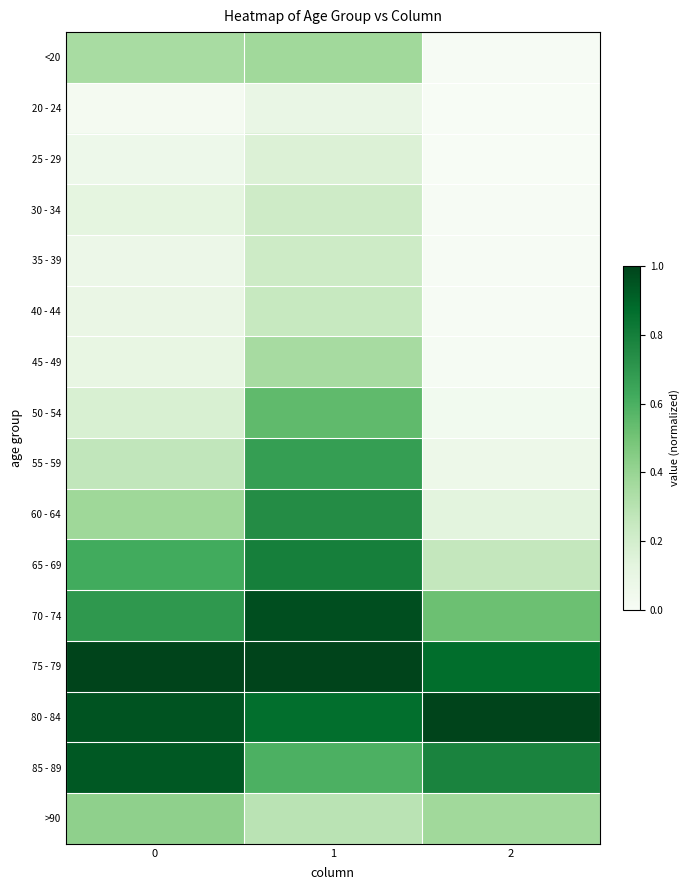

How many distinct data groups are displayed?

16